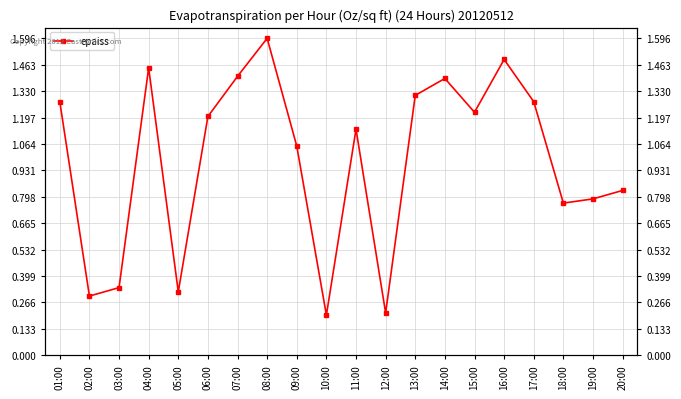

Read the value at 11:00.

1.1